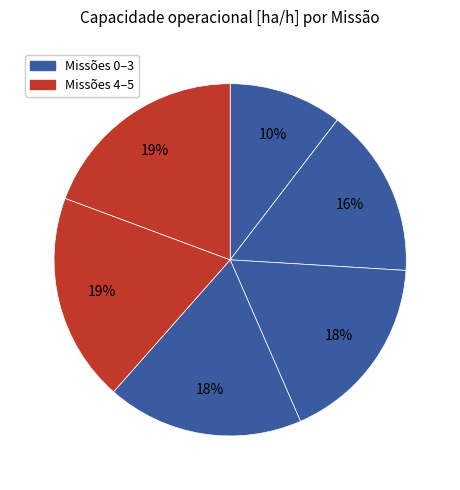

Count the number of slices in the pie.

6